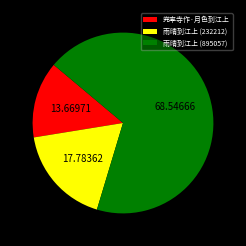

How many slices are in this pie chart?

3